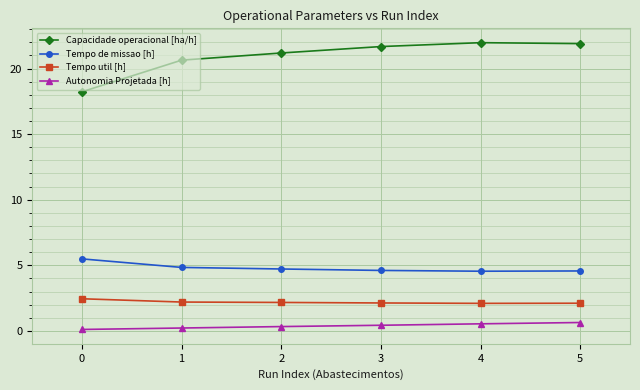

At which label does Capacidade operacional [ha/h] first exceed 21?

2